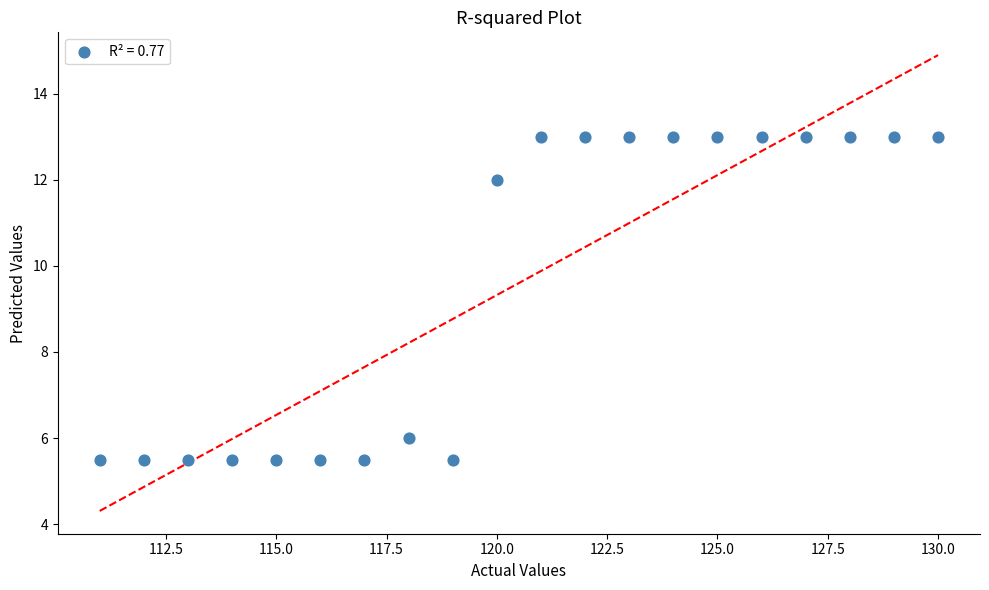

What is the range of Y values (max minus min)?

7.5